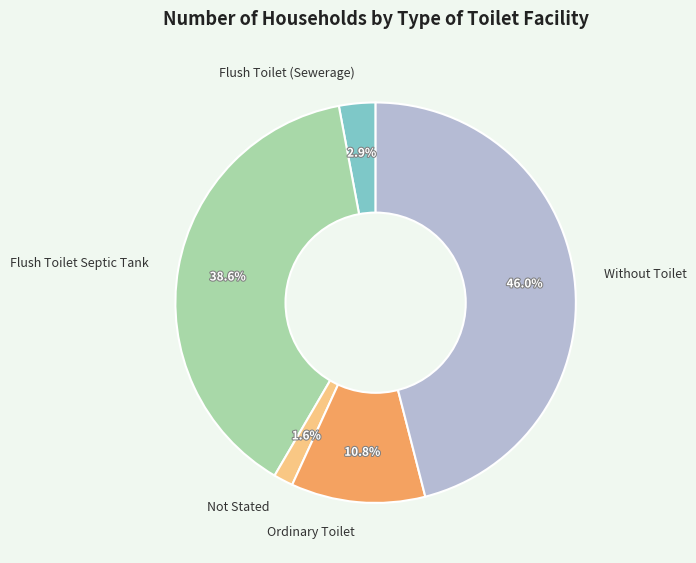

True or false: Ordinary Toilet accounts for 1% of the total.

False